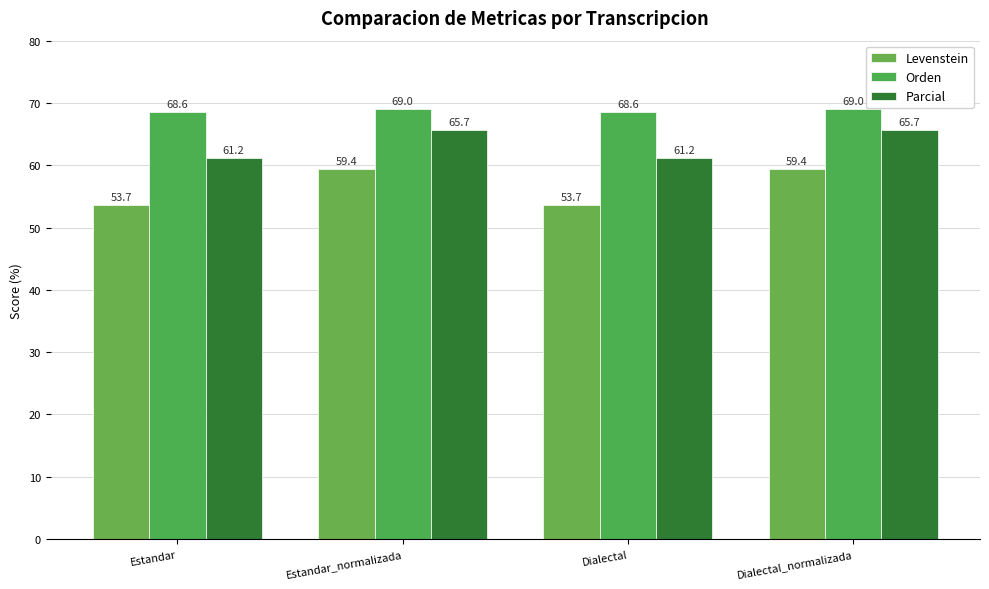

At how many categories does at least one series exceed 68?

4